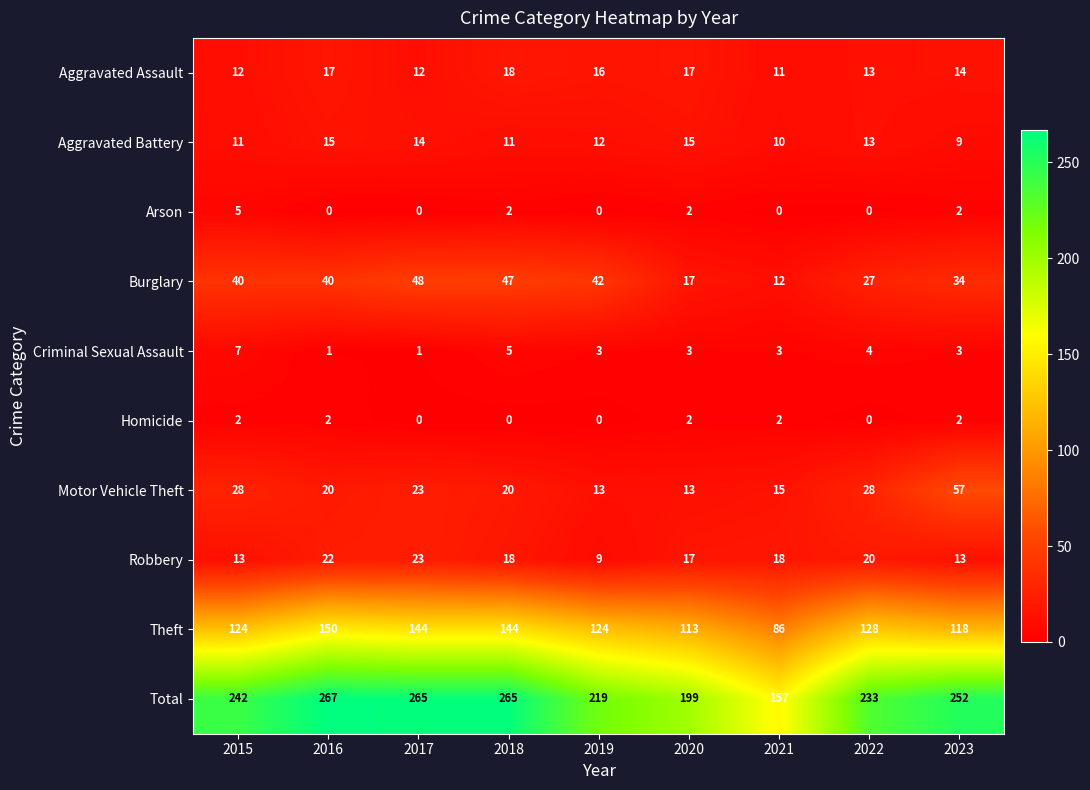

The Arson series shows 1 at 2020. True or false?

False